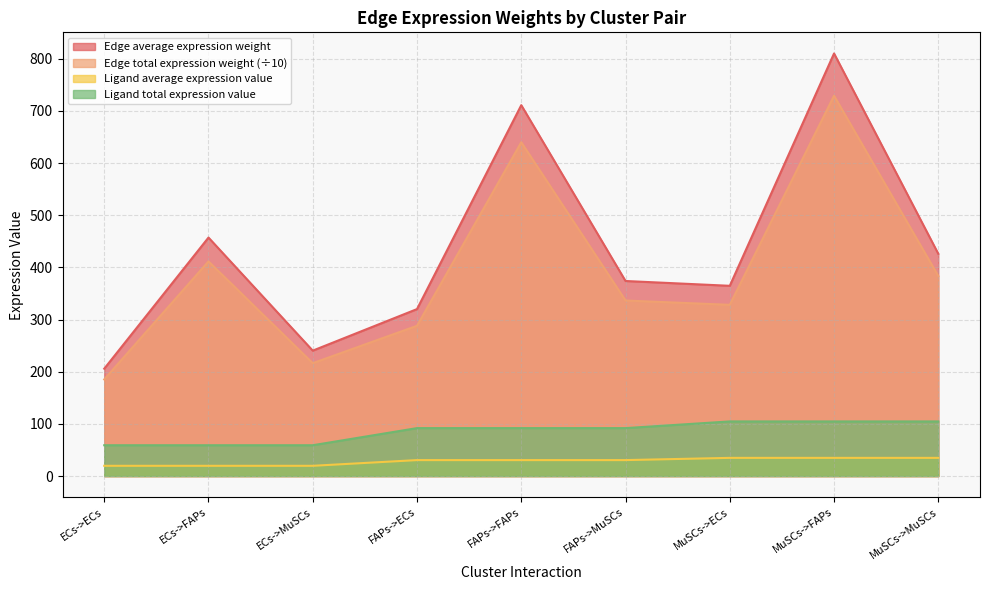

What is the value of the Edge total expression weight point at the 7th from the left?

328.3